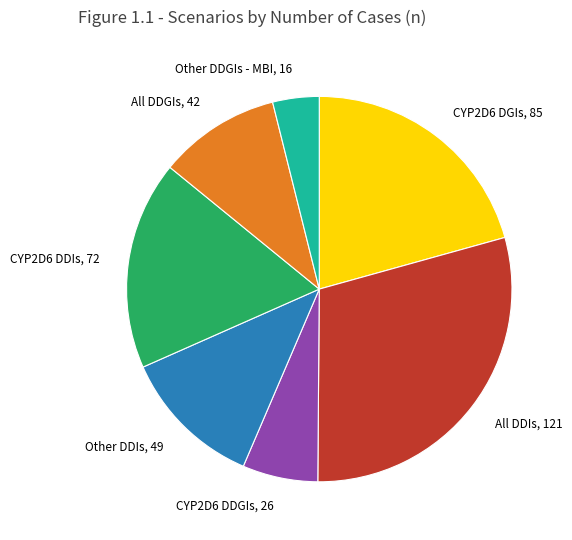

Which slice is the smallest?

Other DDGIs - MBI